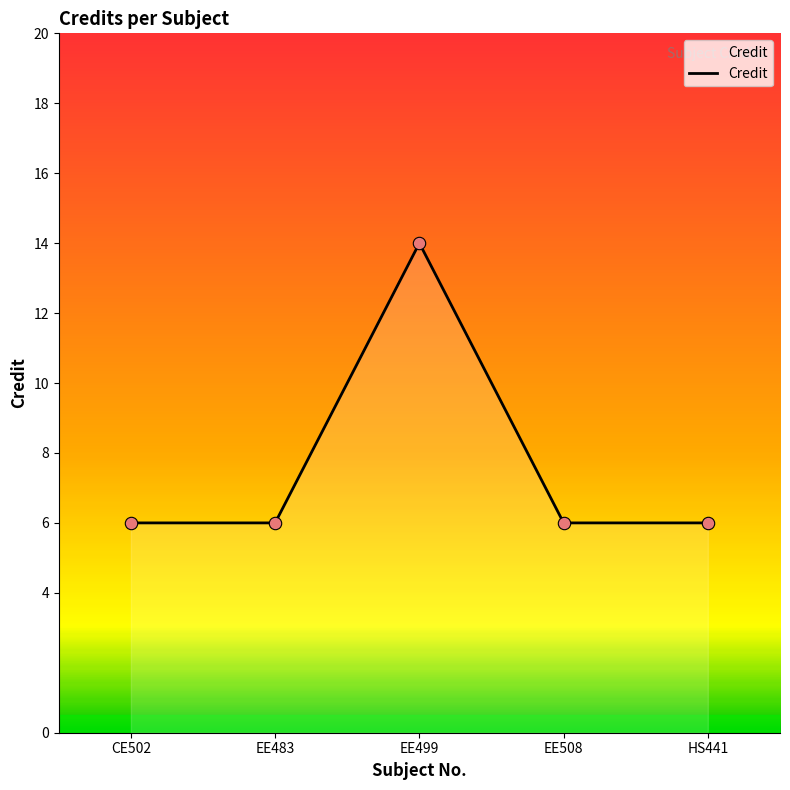

Between EE483 and HS441, which is larger?

EE483